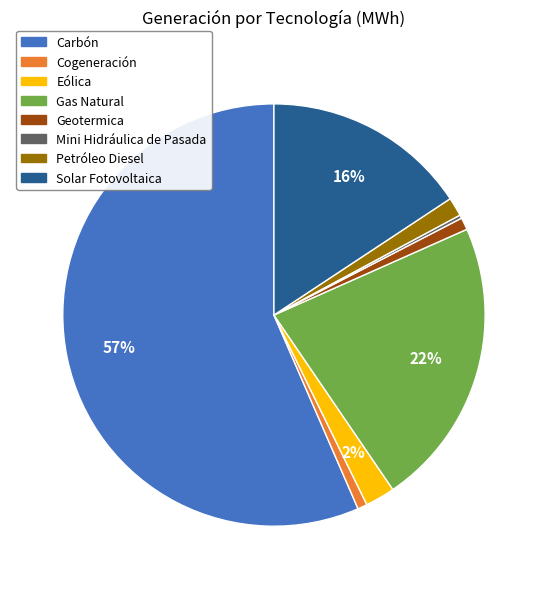

True or false: Cogeneración accounts for 1% of the total.

True